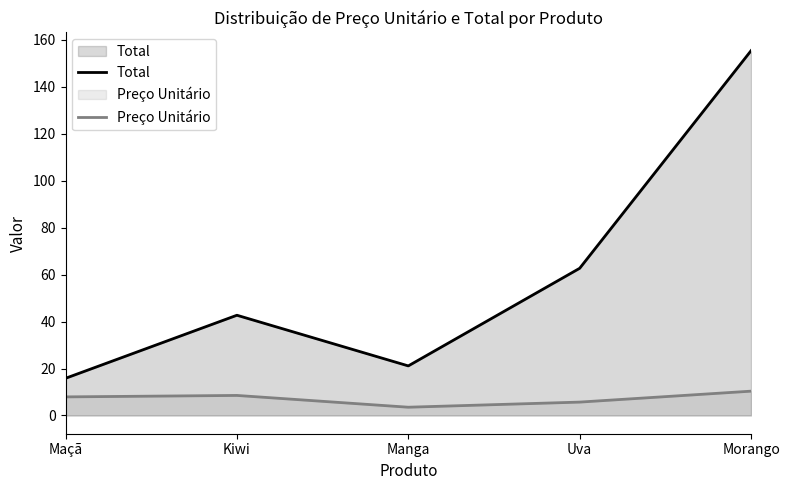

What is the value of the Total point at the 2nd from the left?

42.7